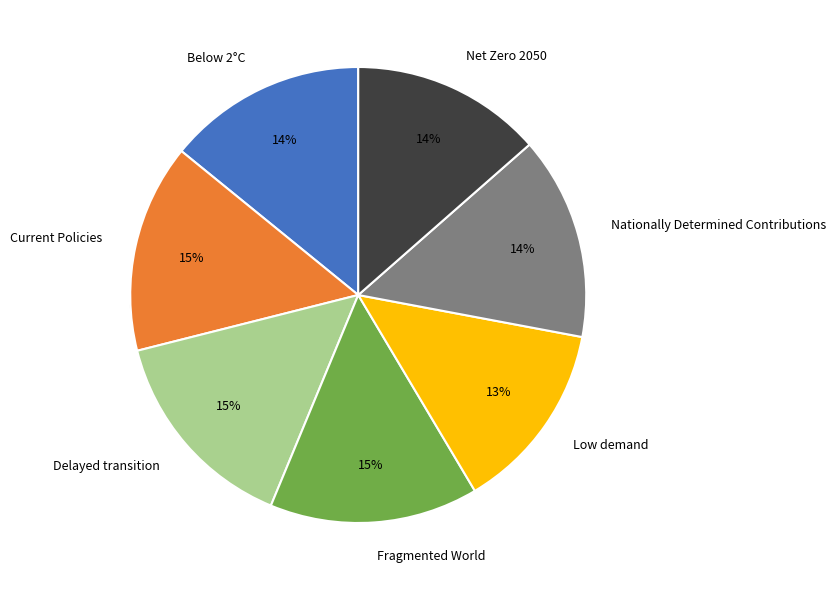

How many slices are in this pie chart?

7